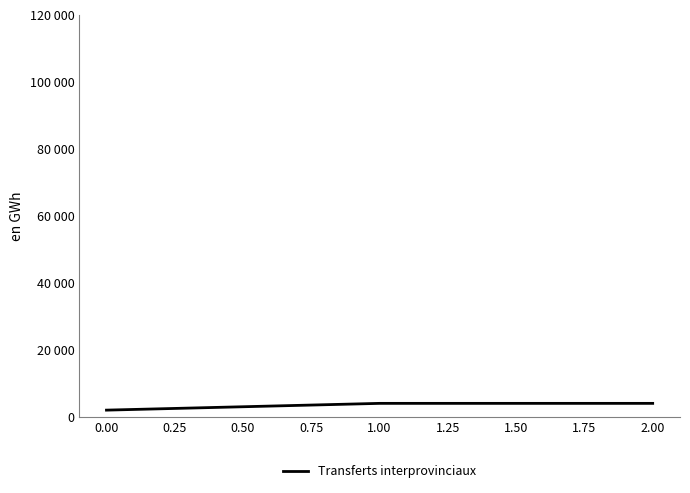

Does the chart have visible grid lines?

No